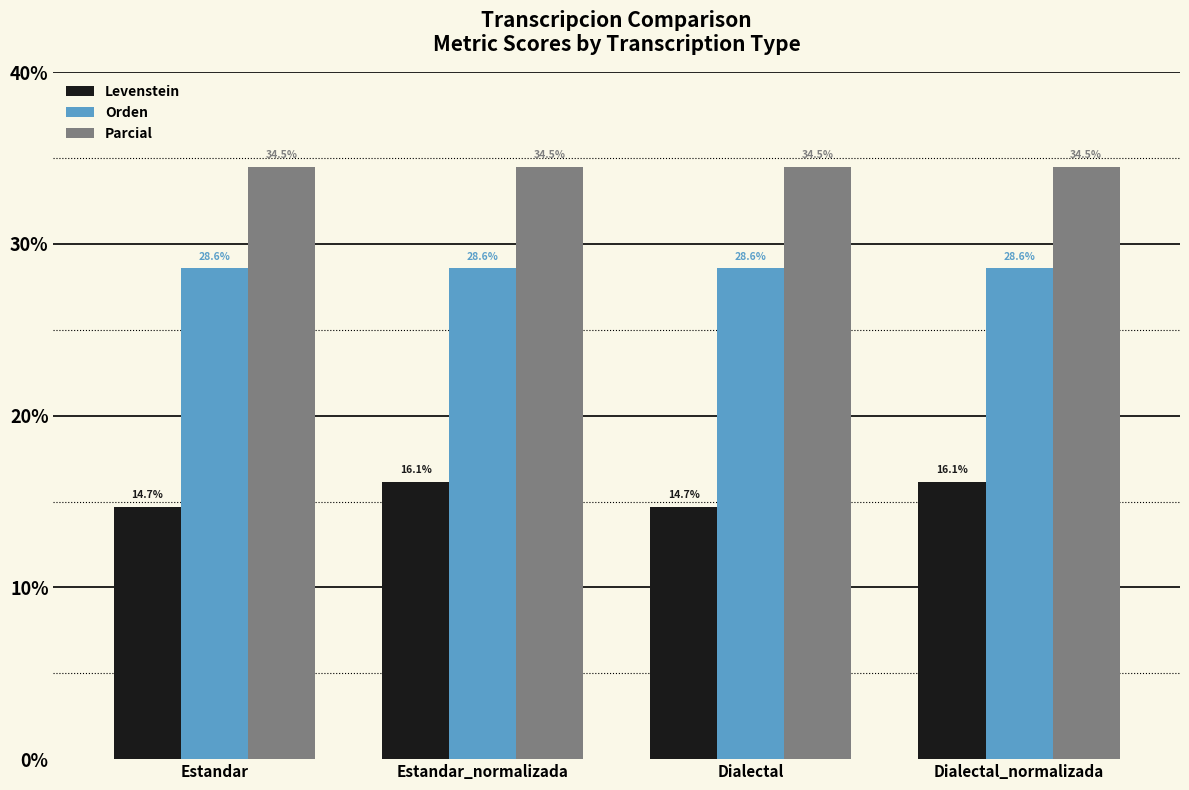

How many bars are there in total?

12